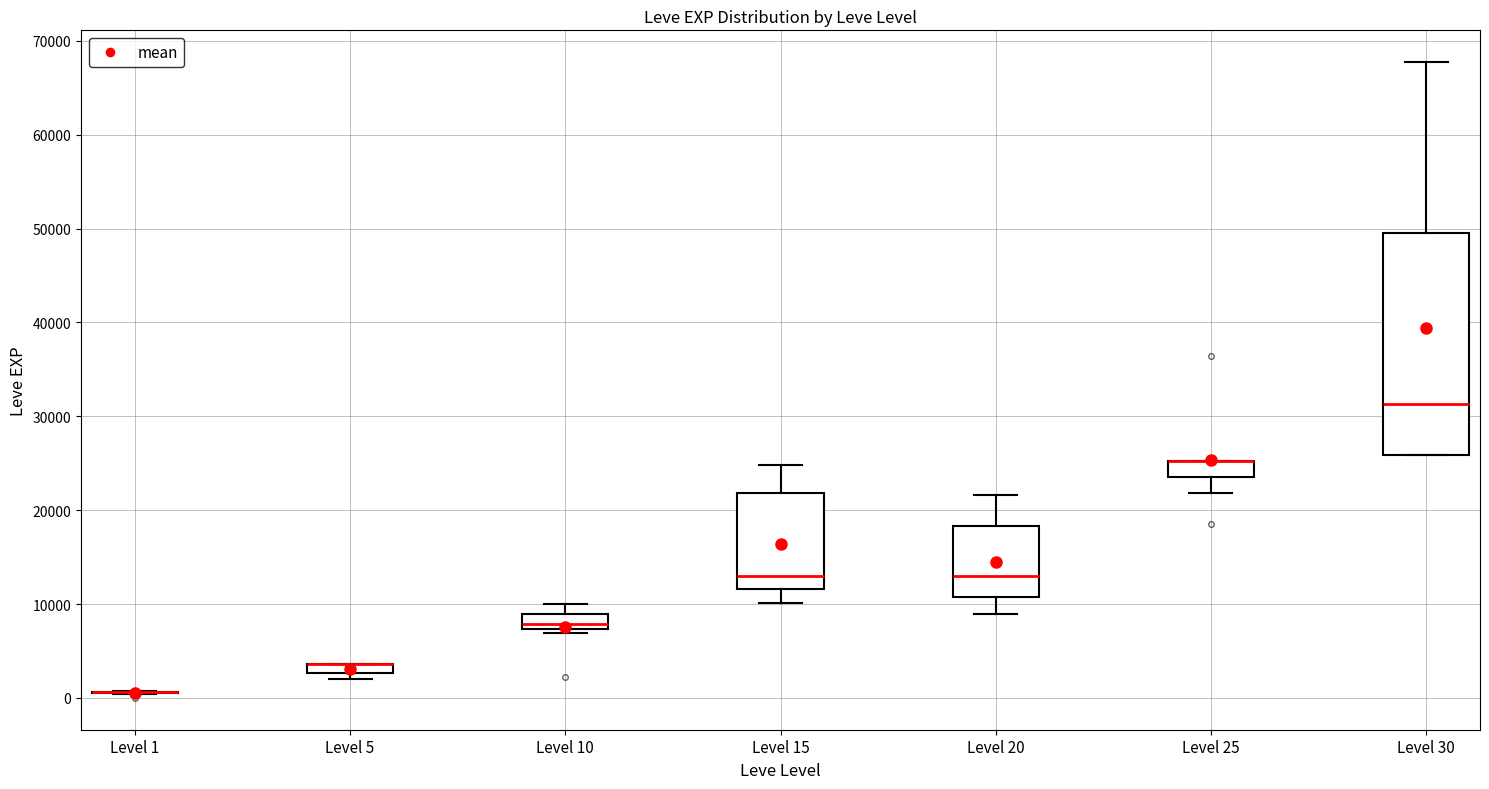

Comparing the boxes themselves (not the whiskers), which one is the tallest?

Level 30